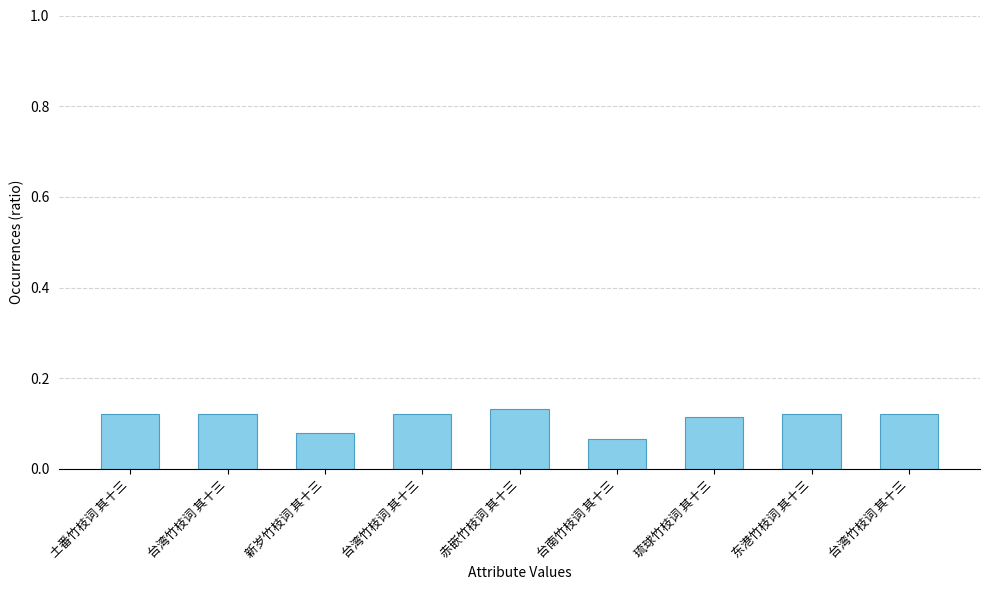

List the labels in order of value, smallest first.

台南竹枝词 其十三, 新岁竹枝词 其十三, 琉球竹枝词 其十三, 东港竹枝词 其十三, 土番竹枝词 其十三, 台湾竹枝词 其十三, 台湾竹枝词 其十三, 台湾竹枝词 其十三, 赤嵌竹枝词 其十三